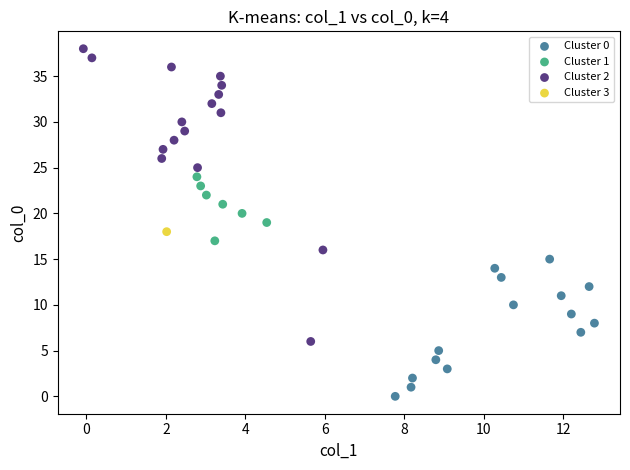

Which series reaches the maximum Y coordinate?

Cluster 2